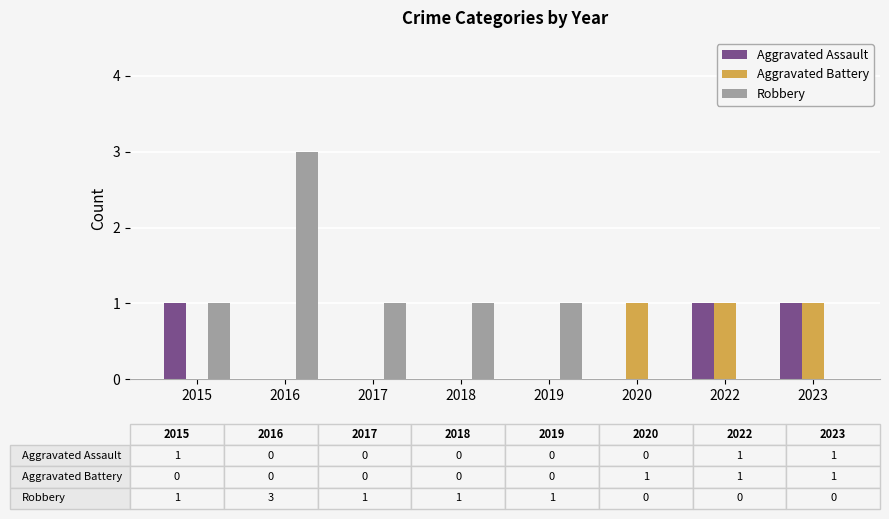

The Robbery series shows 1 at 2022. True or false?

False